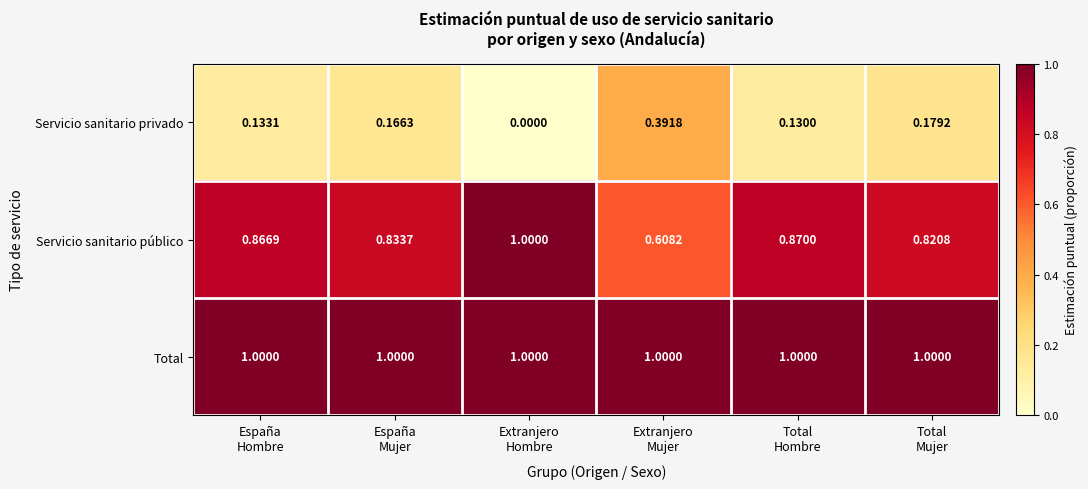

Which series has the largest total across all categories?

Total